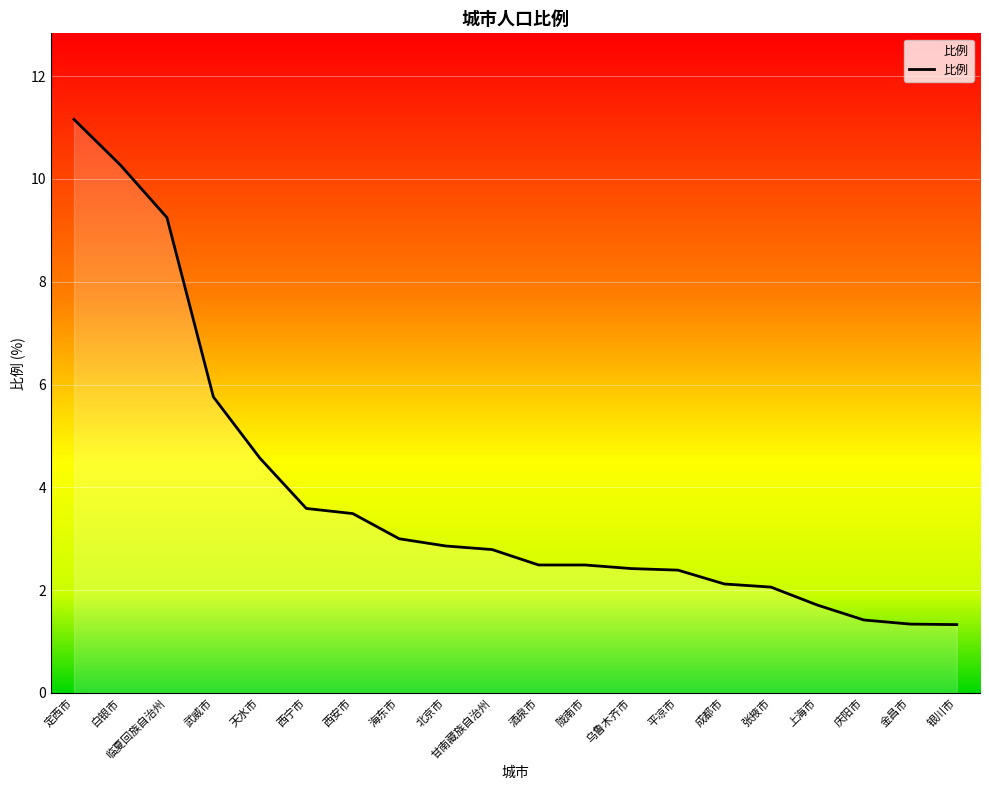

What is the ratio of the value at 北京市 to the value at 上海市?

1.7